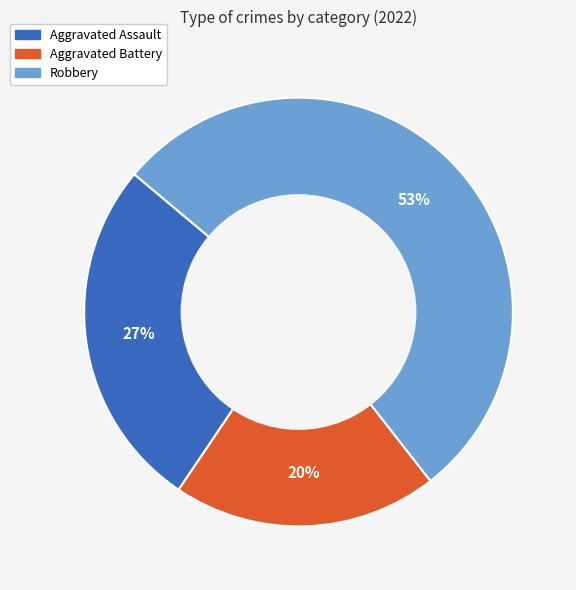

Rank the categories by value from highest to lowest.

Robbery, Aggravated Assault, Aggravated Battery